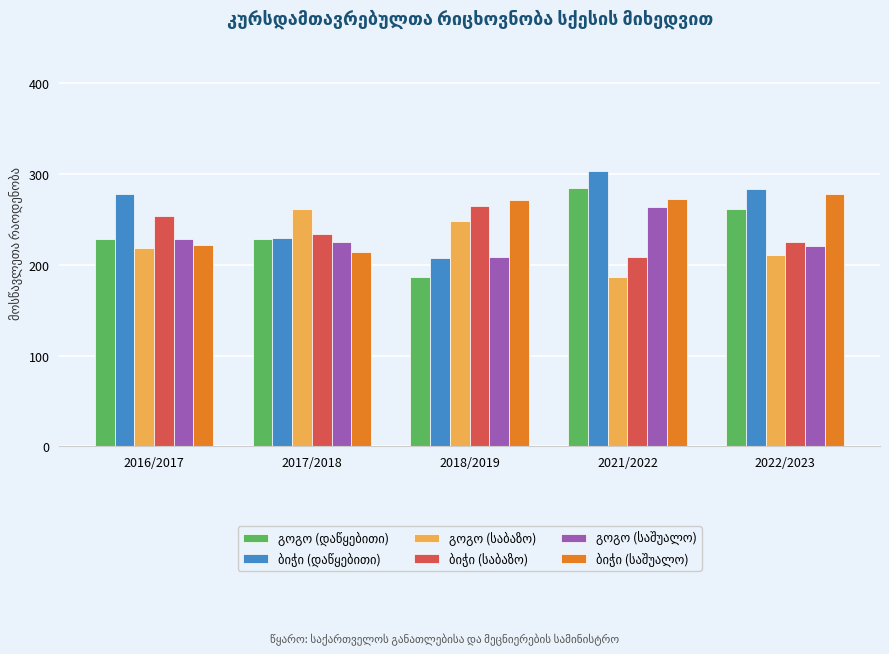

What is the spread (max minus min) of values at 2017/2018?

47